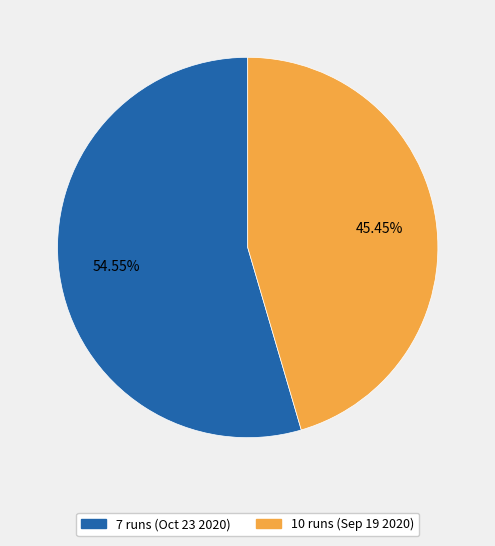

Does 7 runs (Oct 23 2020) account for over 50% of the chart?

Yes